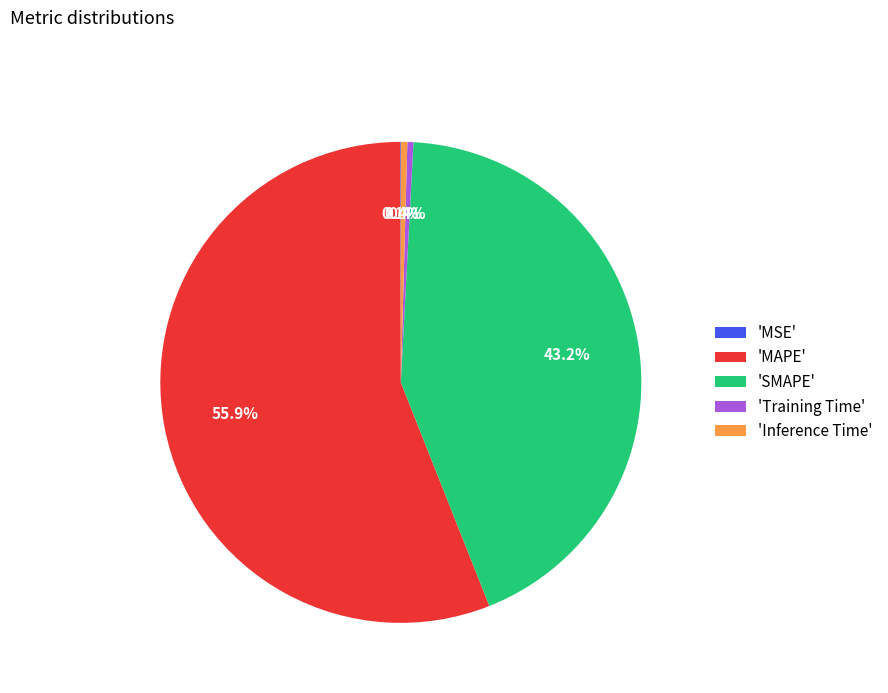

What is the majority slice?

'MAPE'